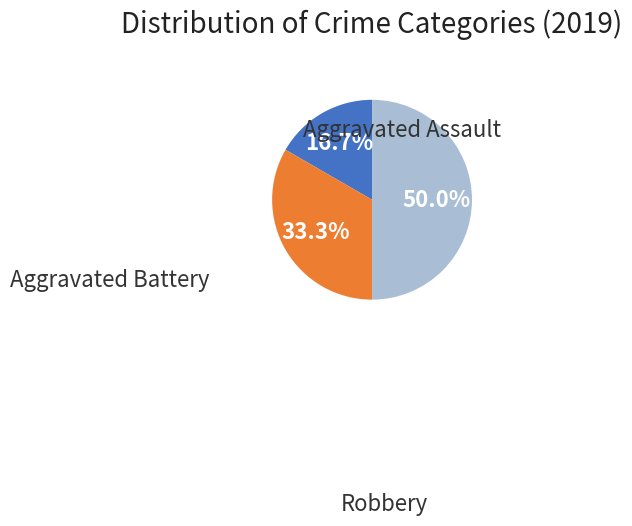

How many slices are in this pie chart?

3